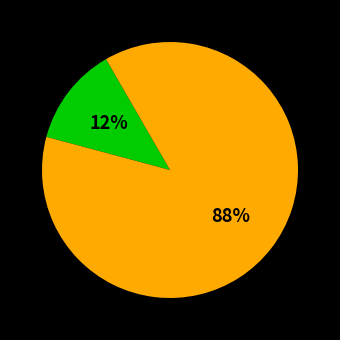

Is there any slice that represents more than half of the pie?

Yes